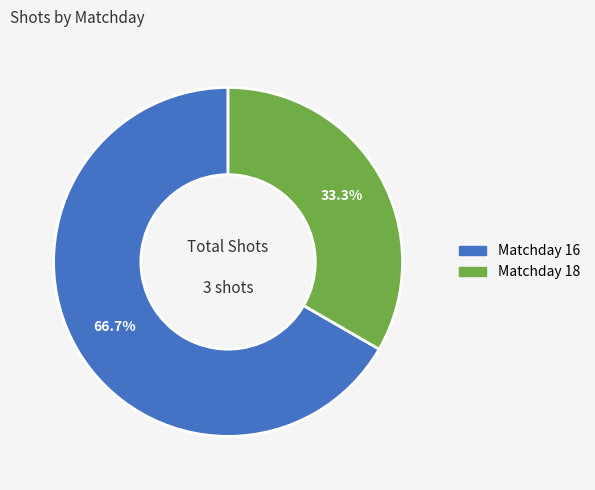

Does Matchday 16 represent more than half of the total?

Yes